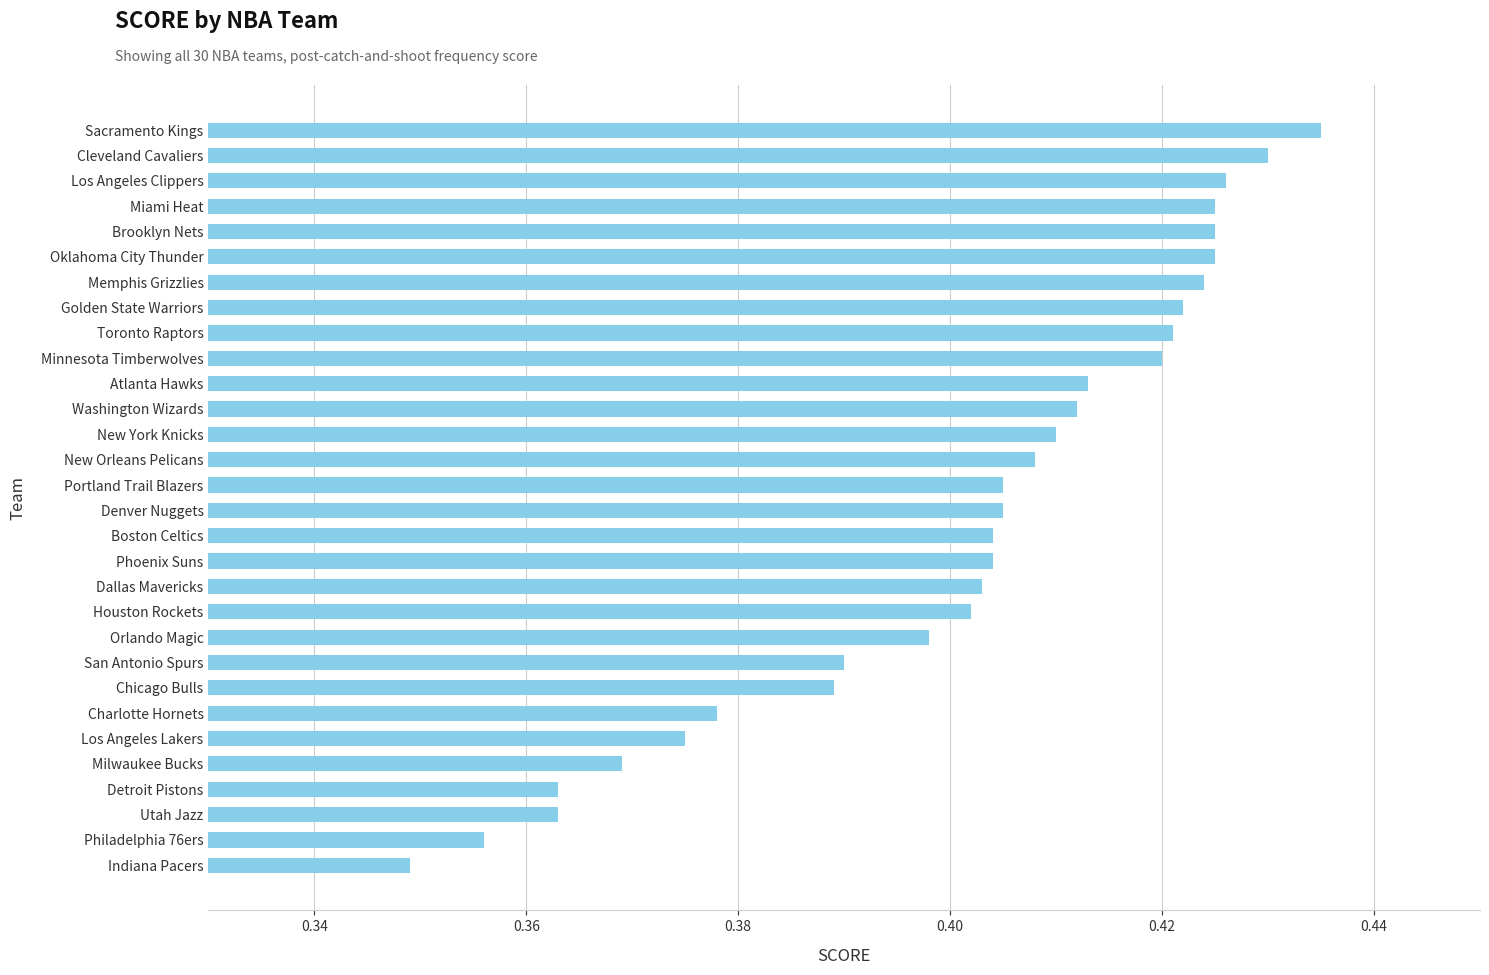

Which category has the highest value across all series?

Sacramento Kings